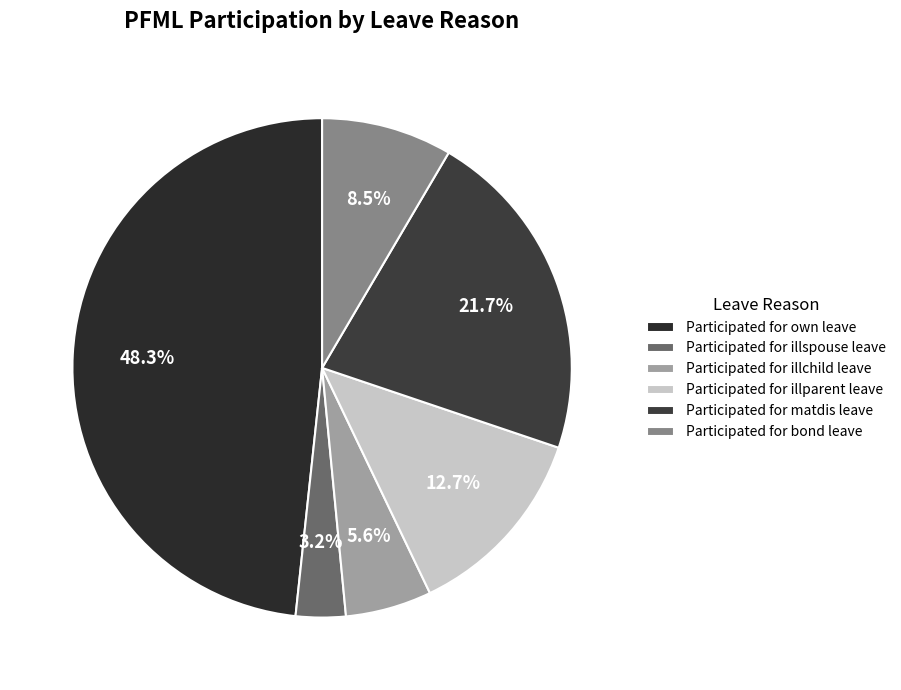

To the nearest percent, what portion does Participated for illspouse leave represent?

3%